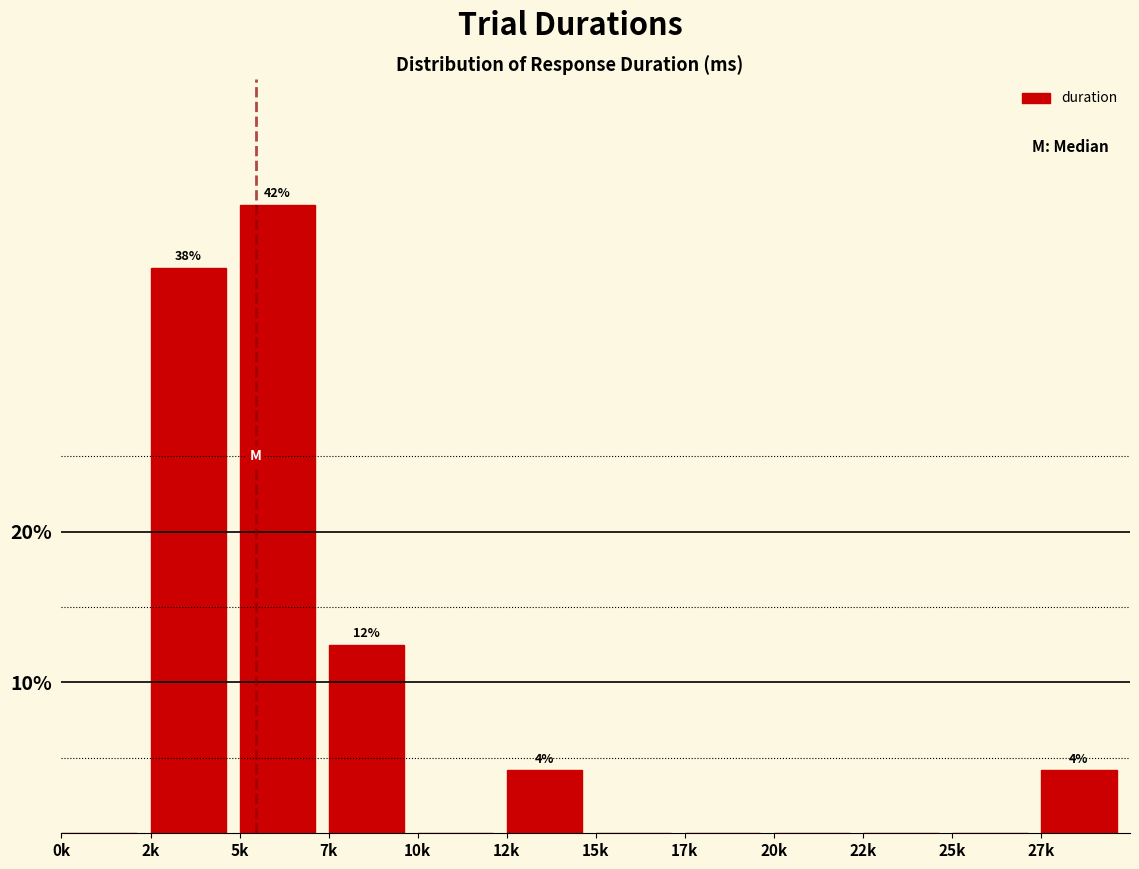

Reading left to right, extract all data points from this chart.

0k=0.0	2k=37.5	5k=41.7	7k=12.5	10k=0.0	12k=4.2	15k=0.0	17k=0.0	20k=0.0	22k=0.0	25k=0.0	27k=4.2